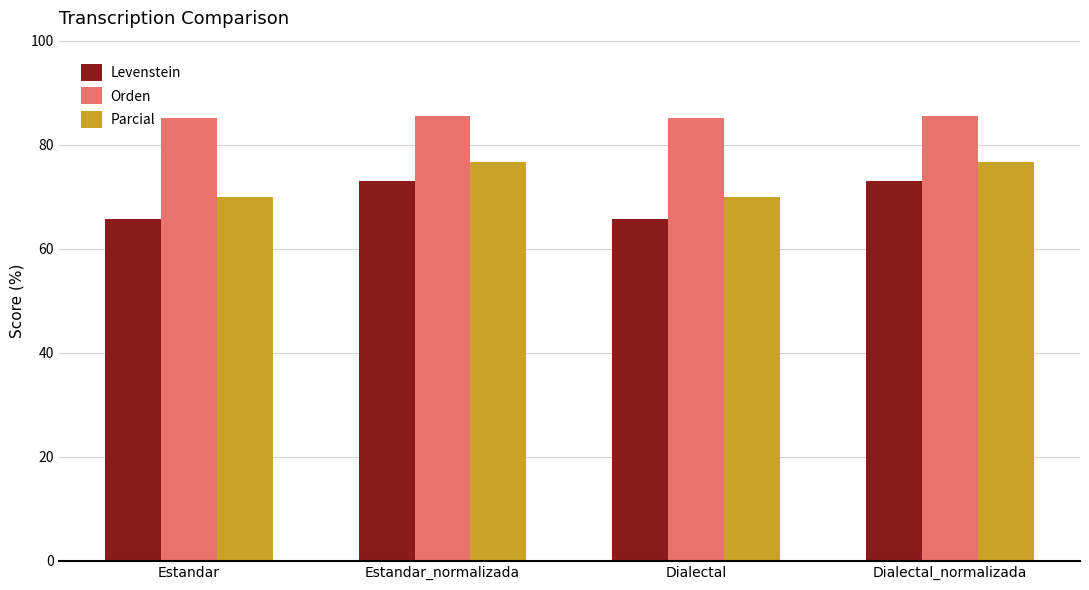

What is the value of the Parcial bar at the 2nd from the left?

76.6